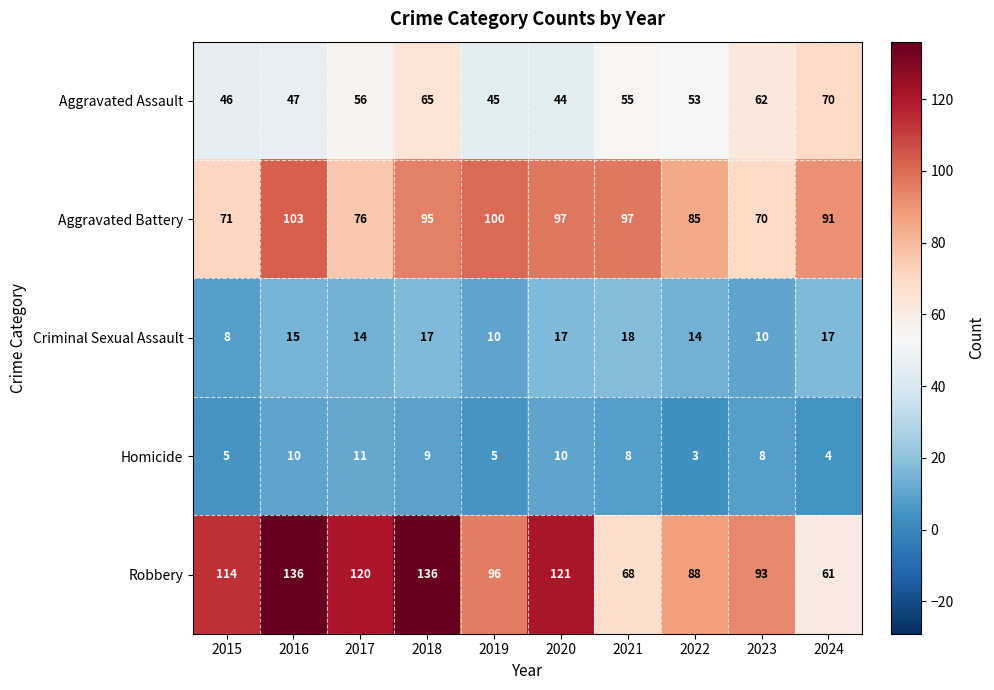

At how many categories does at least one series exceed 38?

10